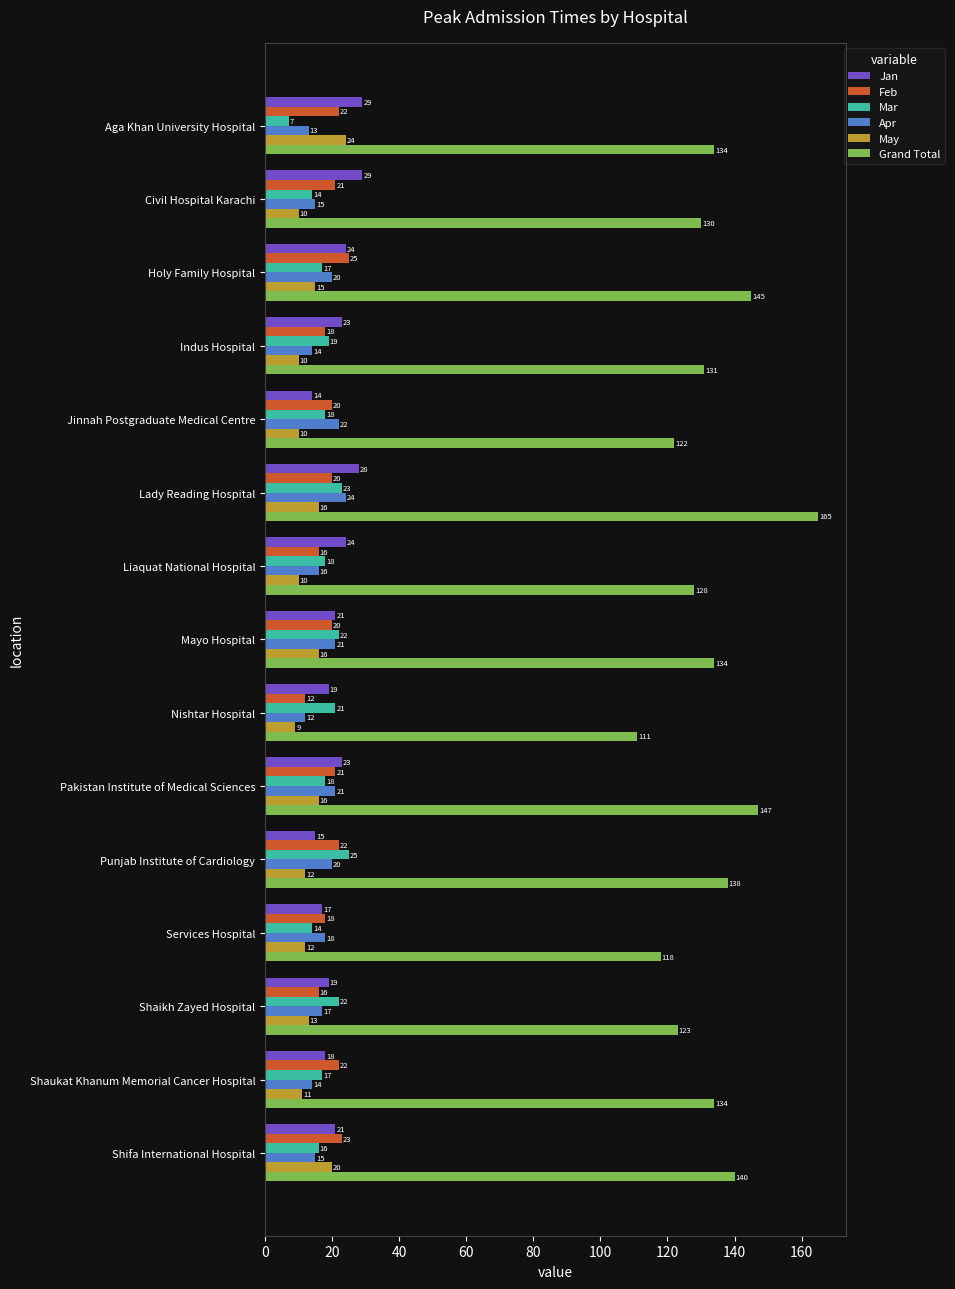

What is the sum of all Apr values?

262